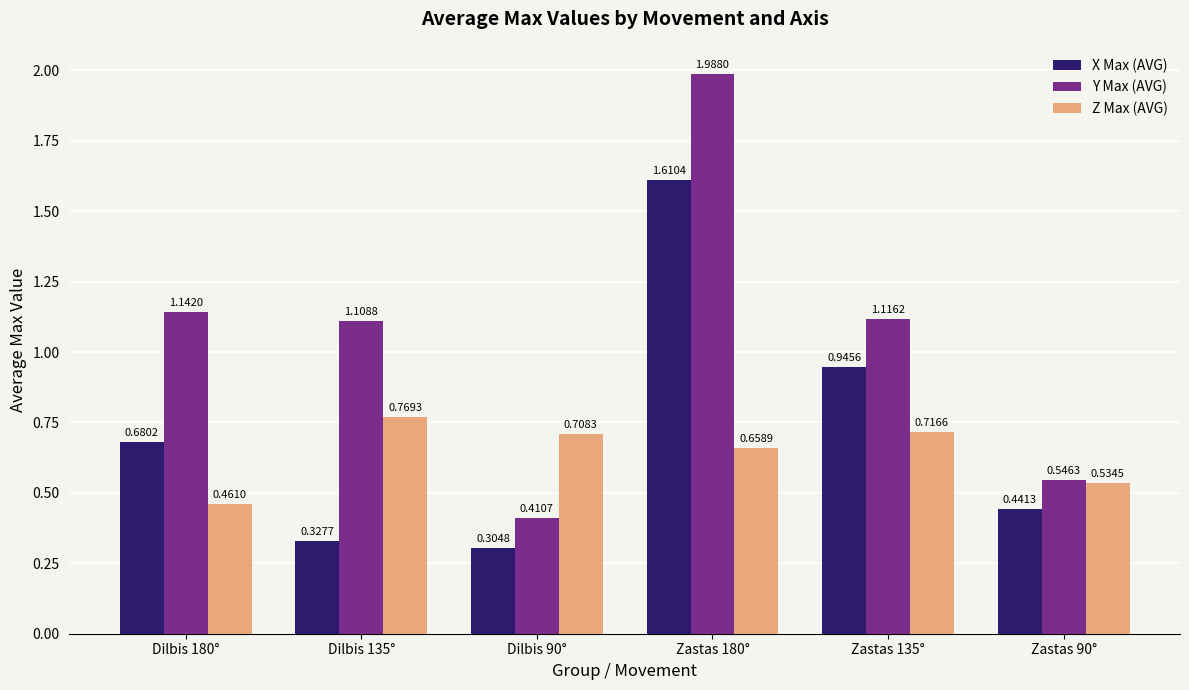

Is the value of Y Max (AVG) at Dilbis 90° greater than the value of Z Max (AVG) at Zastas 90°?

No